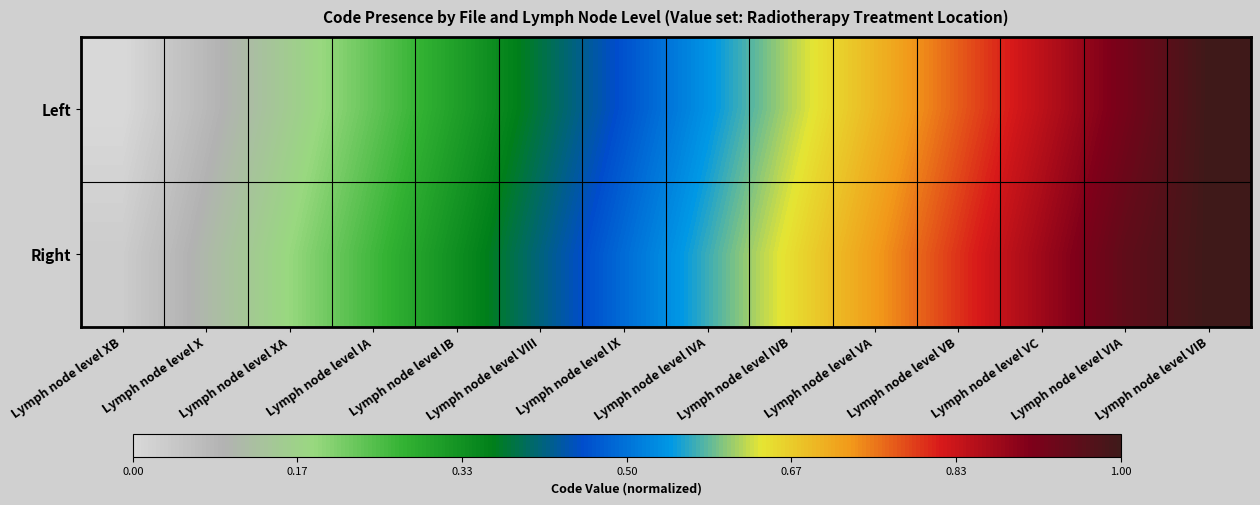

At which category is the sum across all series the highest?

Lymph node level VIB